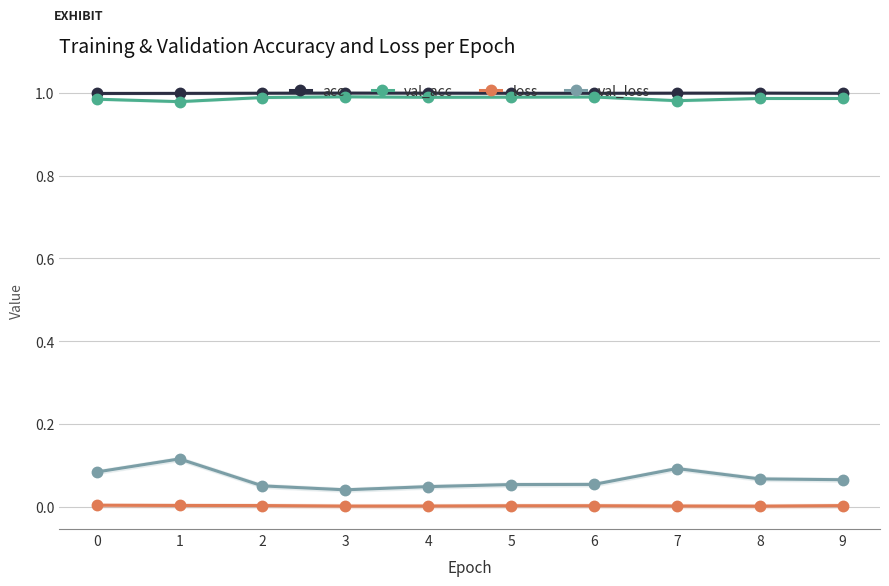

What is the value of the val_acc point at the 8th from the left?

1.0